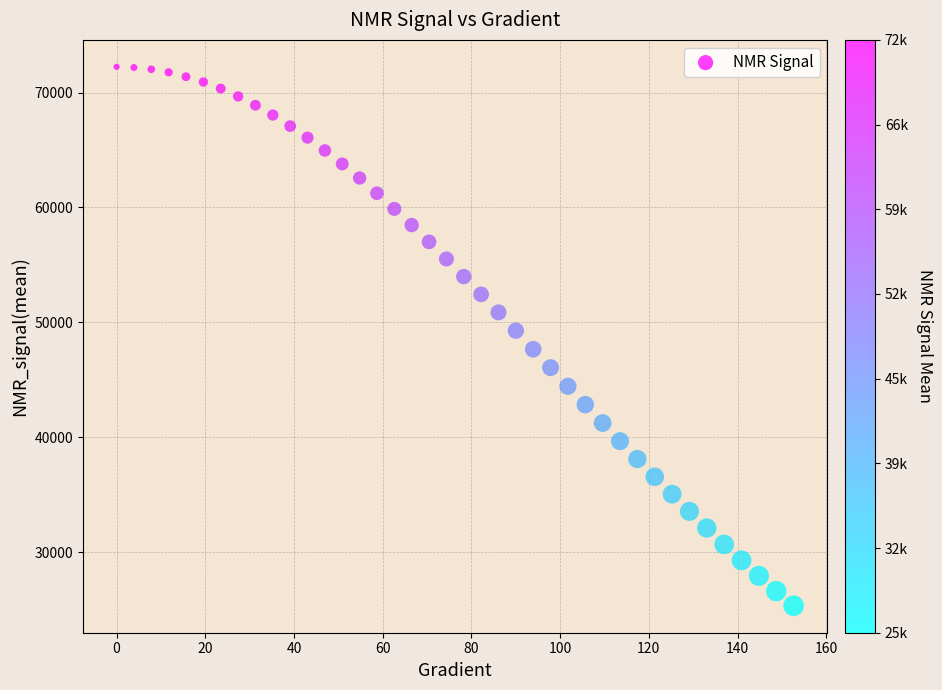

What is the range of Y values (max minus min)?

46902.1